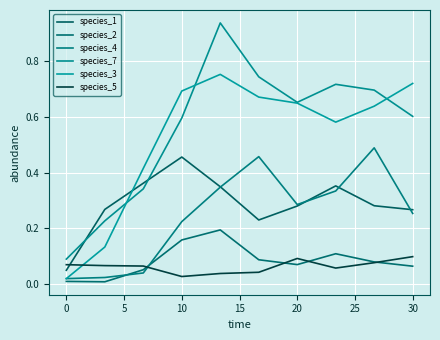

Which category has the highest value in the species_5 series?

30